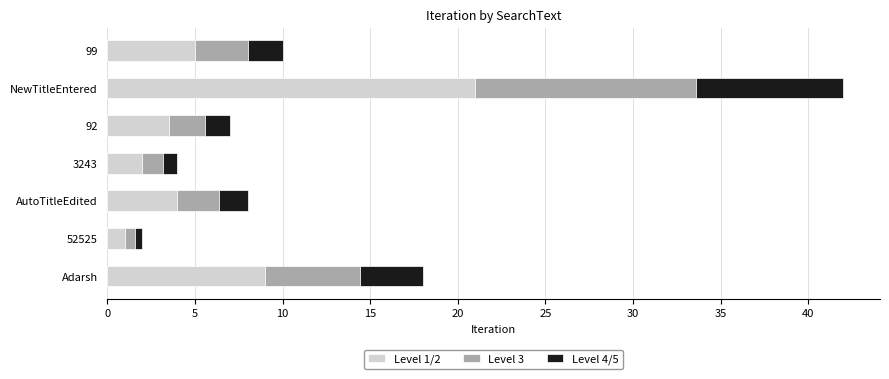

What is the minimum value for Level 1/2?

1.0